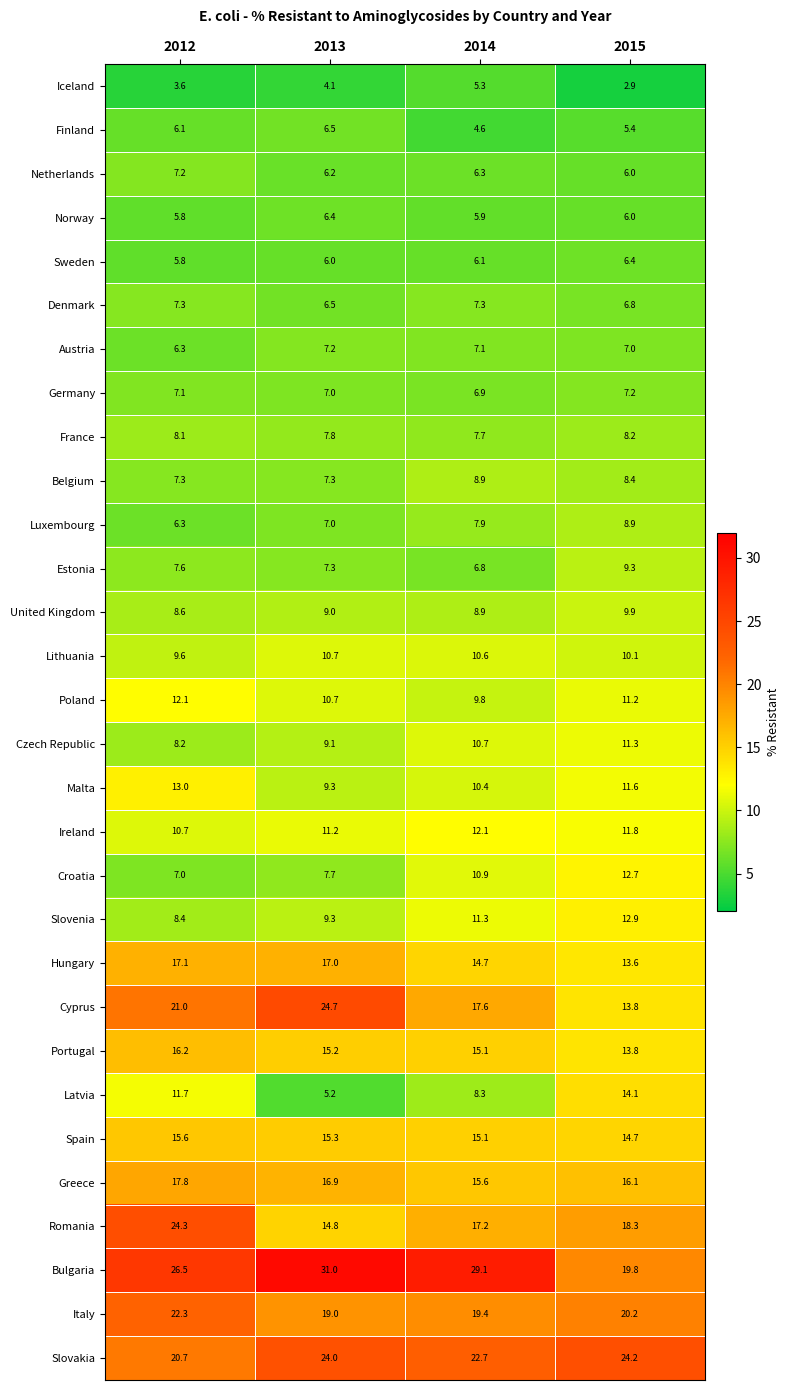

At which label does Poland reach its minimum?

2014